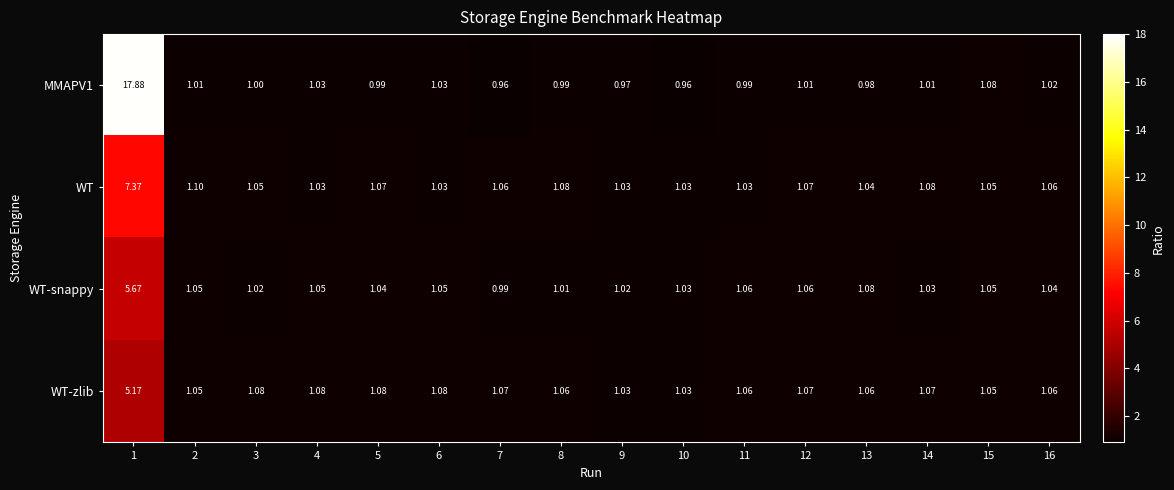

Is the value of WT at 13 greater than the value of MMAPV1 at 8?

Yes